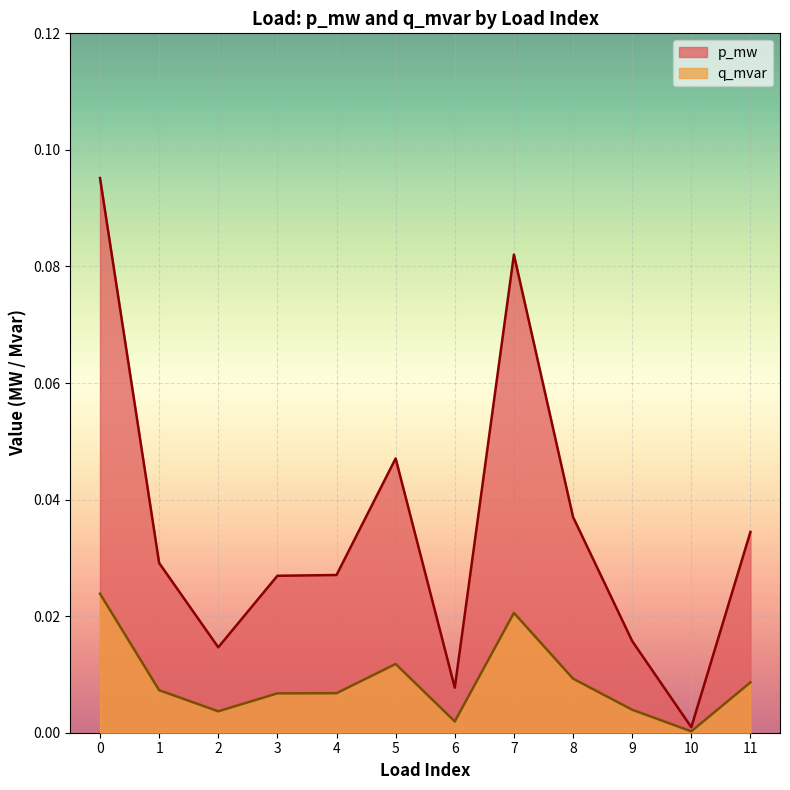

Reading left to right, list all the values displayed in this chart.

p_mw: 0.1	0.0	0.0	0.0	0.0	0.0	0.0	0.1	0.0	0.0	0.0	0.0
q_mvar: 0.0	0.0	0.0	0.0	0.0	0.0	0.0	0.0	0.0	0.0	0.0	0.0